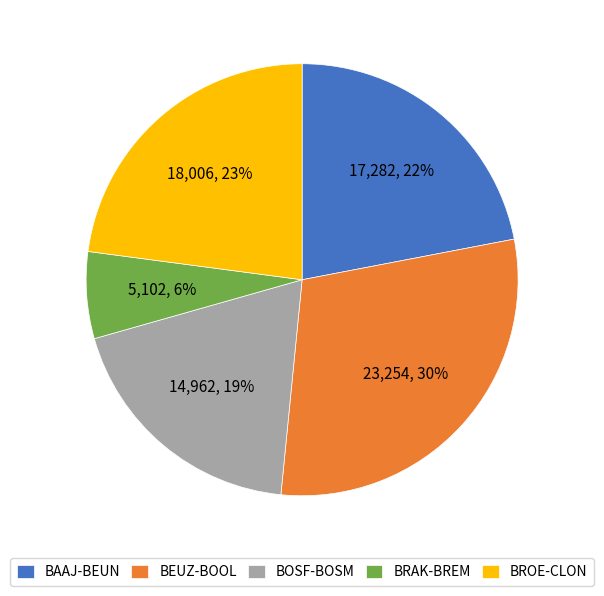

To the nearest percent, what percentage of the pie is BROE-CLON?

23%